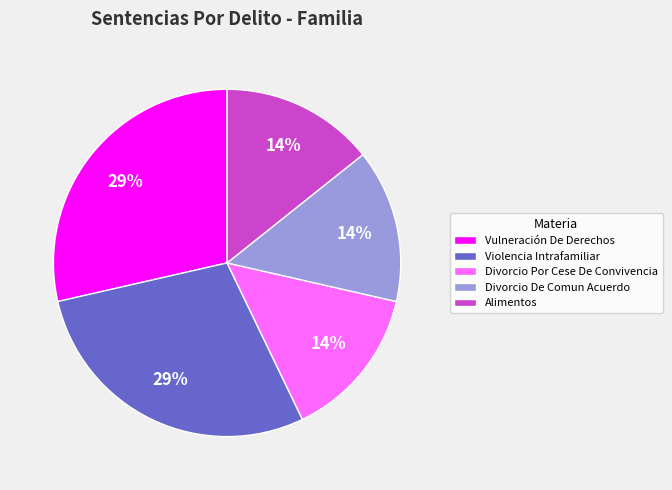

Do Divorcio Por Cese De Convivencia and Divorcio De Comun Acuerdo together represent more than half of the pie?

No